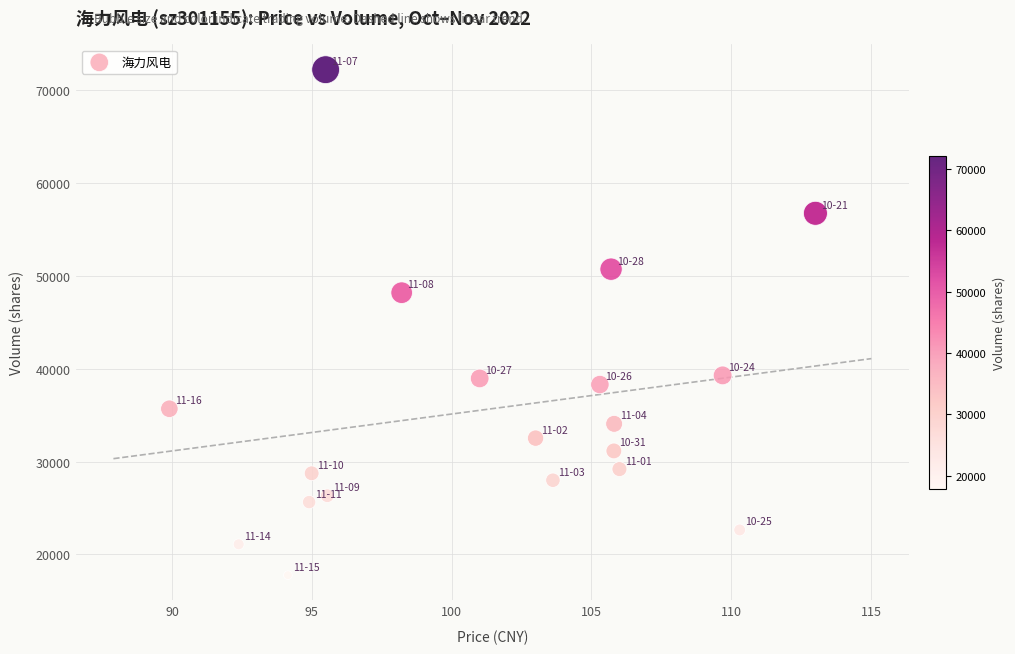

What Y value in the scatter plot is closest to 44984?

48188